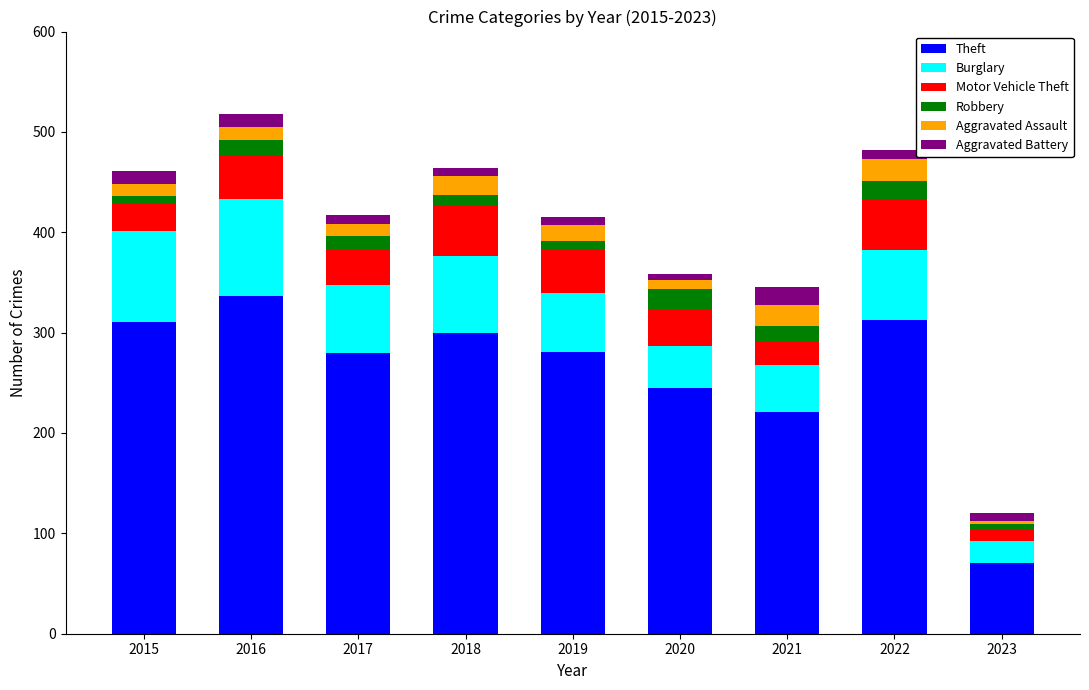

Does the chart contain any negative values?

No